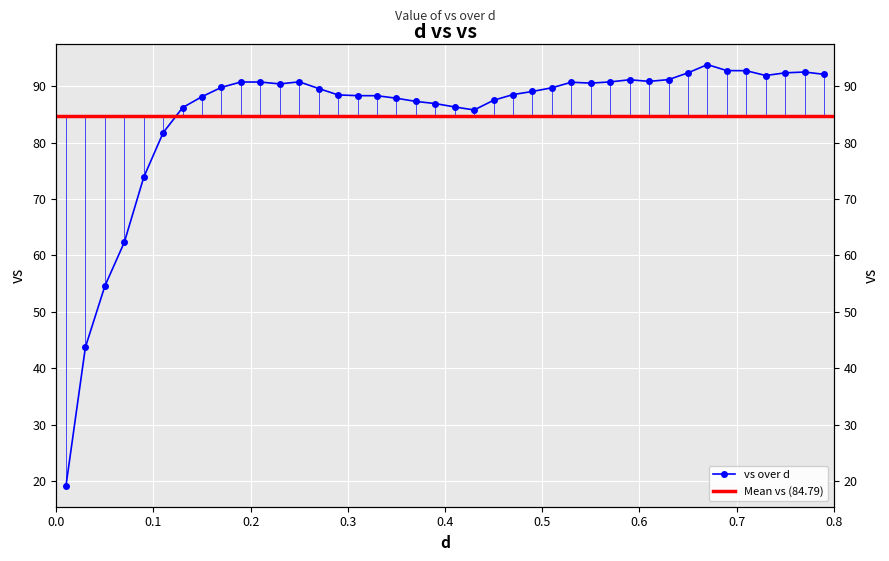

Is it true that the value at 0.65 is 140.4?

False